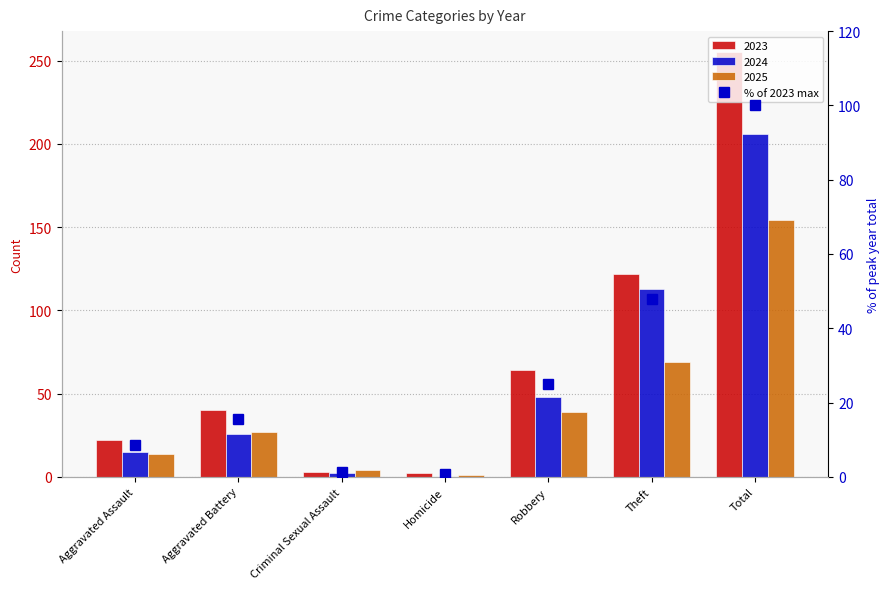

The chart shows a value of 25.1 at Robbery. True or false?

True